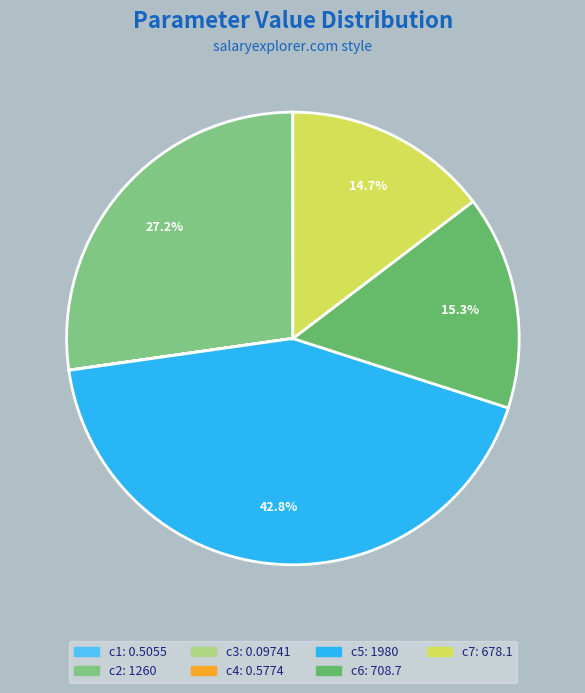

To the nearest percent, what is the difference between the c4 and c2 slice percentages?

27%